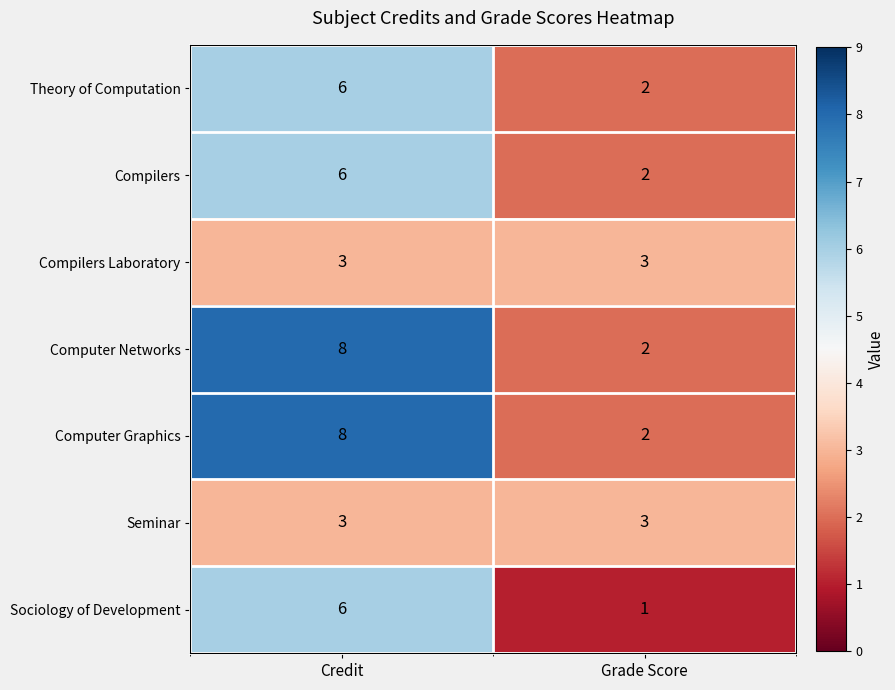

Which has a higher value, Credit or Grade Score?

Credit